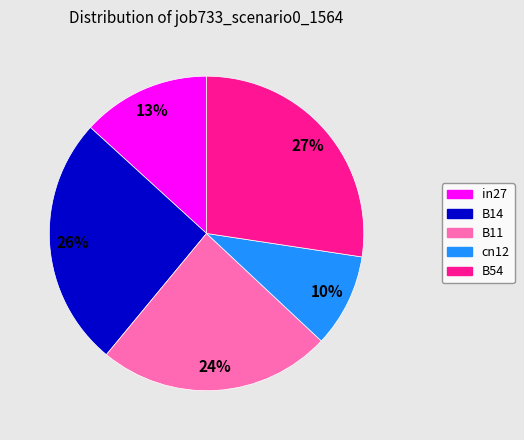

Between cn12 and in27, which is larger?

in27